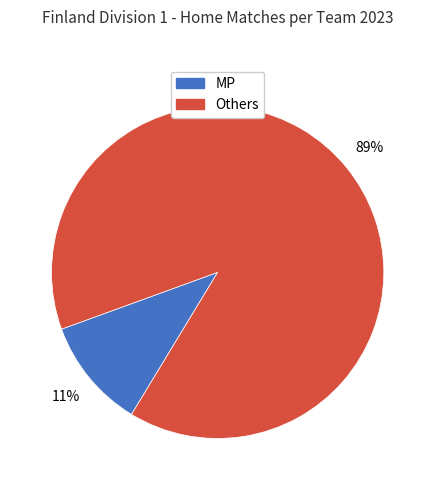

To the nearest percent, what is the average slice percentage?

50%